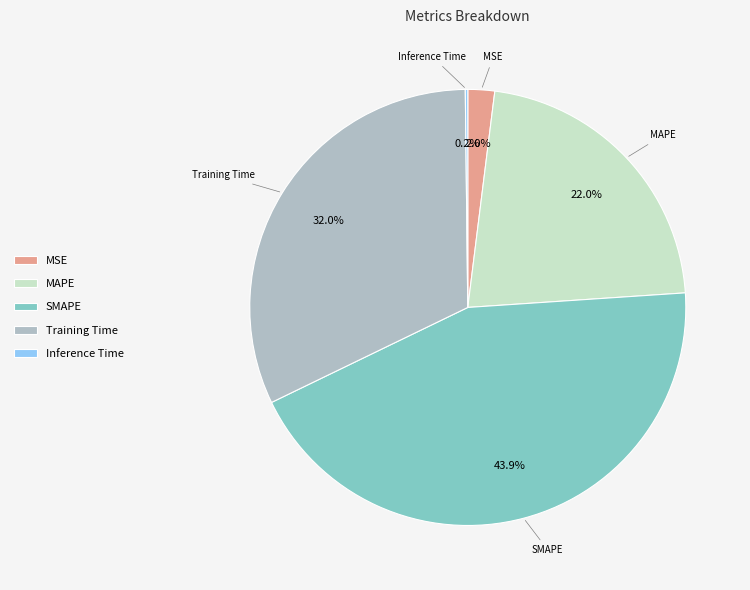

What is the largest slice in the pie chart?

SMAPE